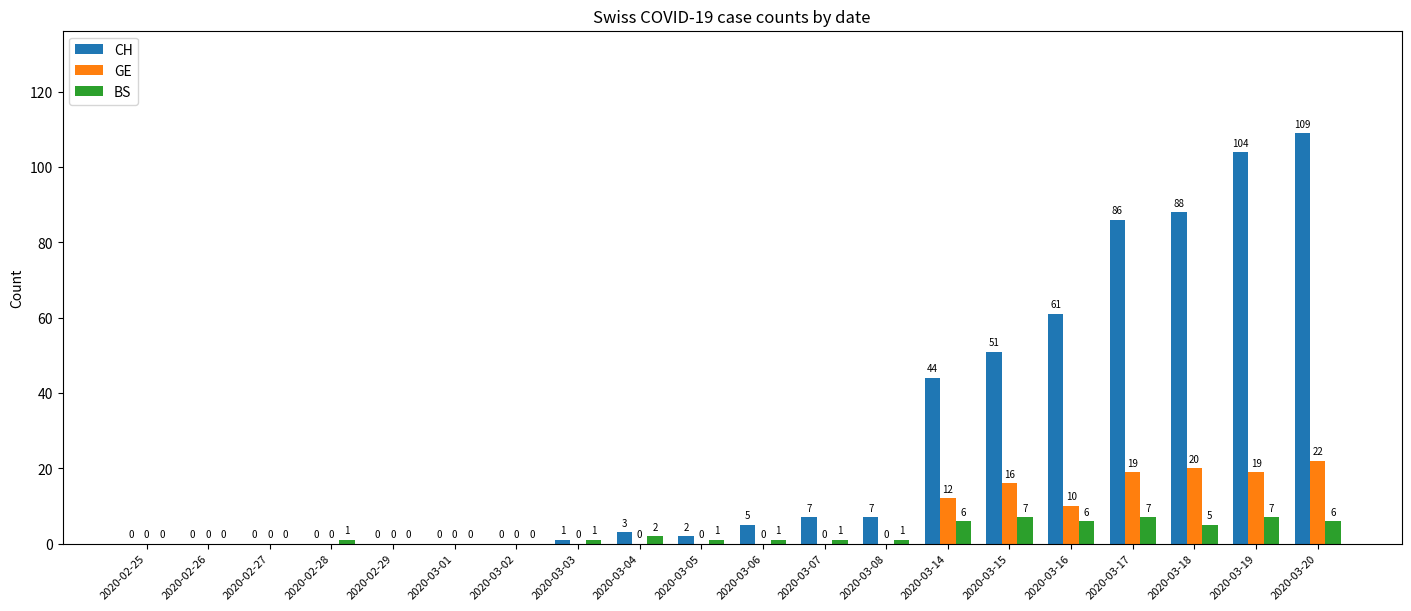

Where is BS nearest to the value 3?

2020-03-04